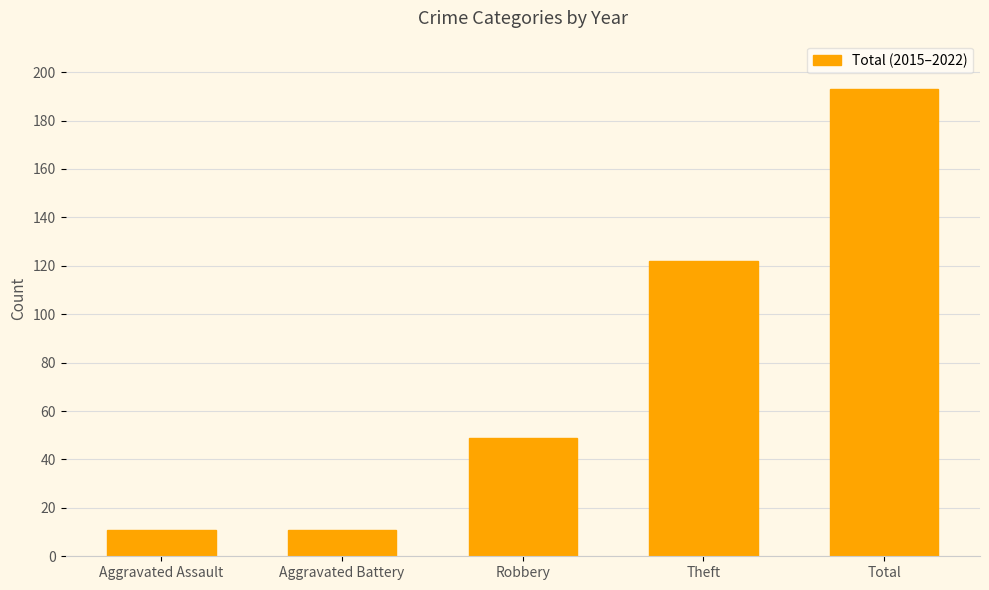

What is the ratio of the value at Total to the value at Robbery?

3.9